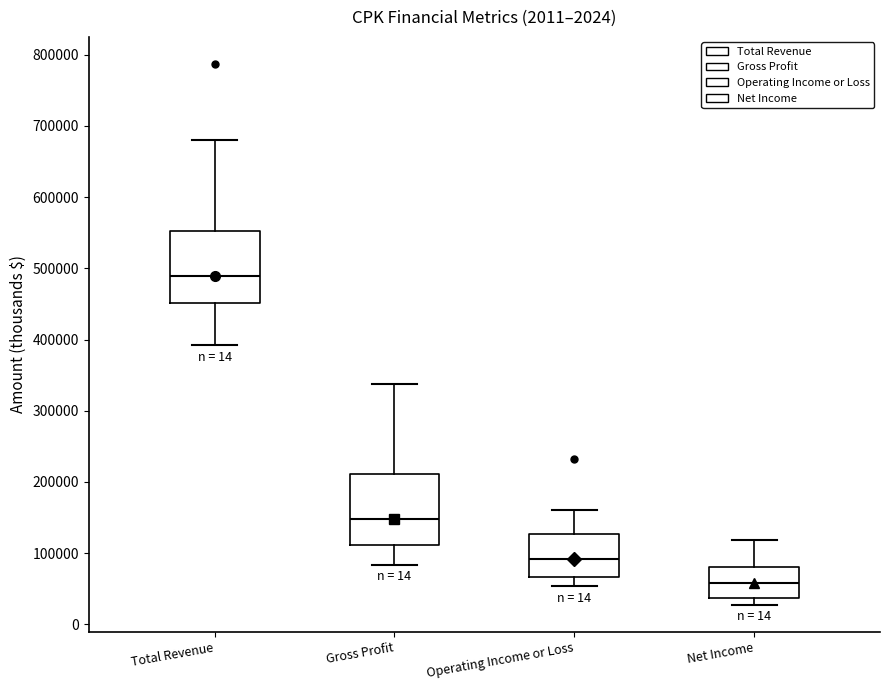

Where is the lower edge of the box for Gross Profit on the y-axis? The values are not printed on the chart, so give them approximately, as read against the axis.

110000